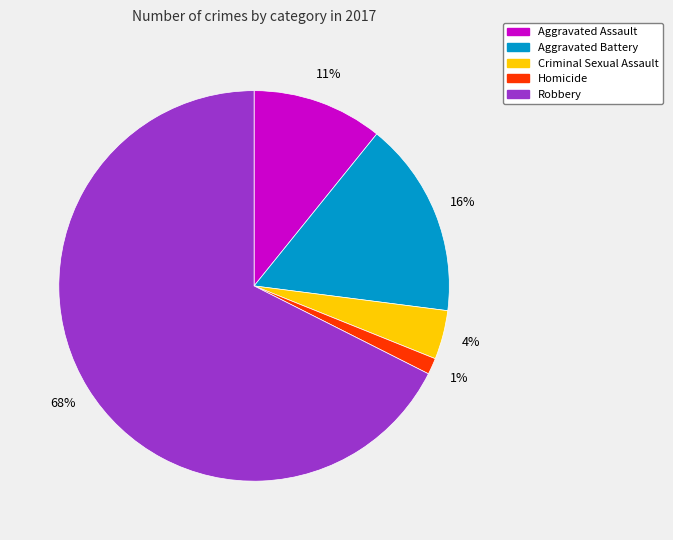

Is the sum of Aggravated Battery and Criminal Sexual Assault greater than half?

No